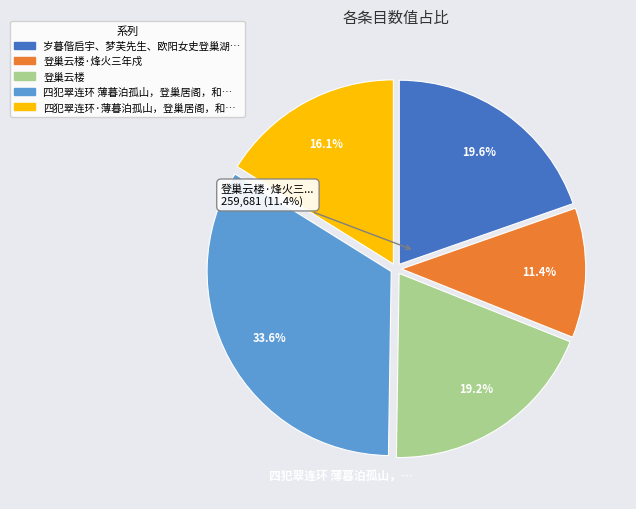

Combined, what portion of the pie is 登巢云楼·烽火三年戍 and 四犯翠连环 薄暮泊孤山，登巢居阁，和吴子述承勋韵?

45.0%